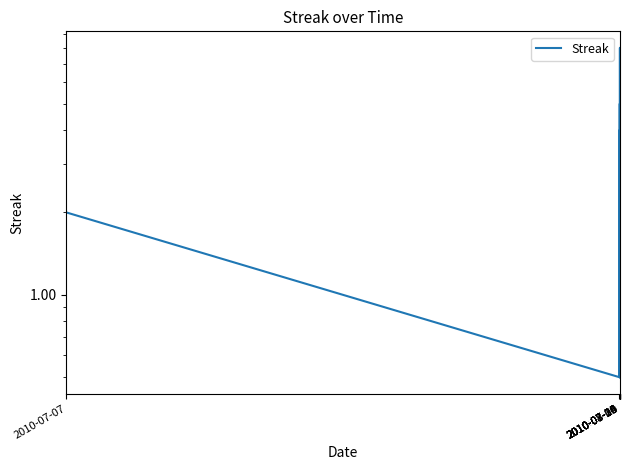

What is the minimum value shown in the chart?

0.5